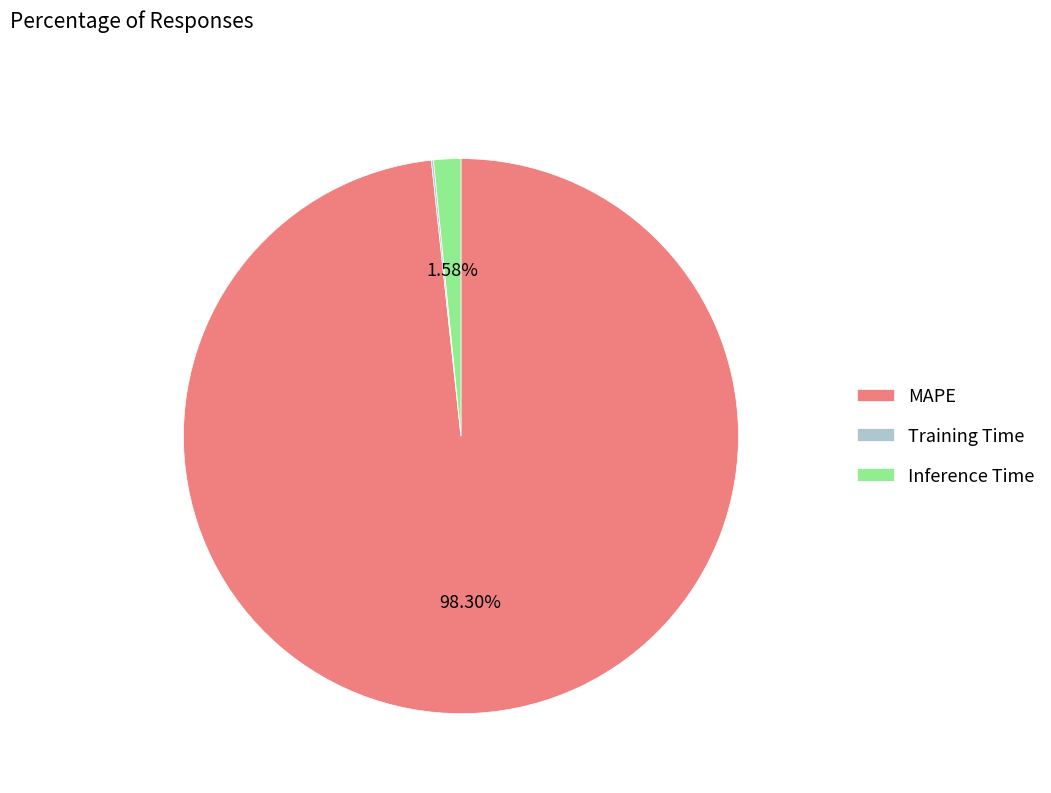

Which slice is the largest?

MAPE